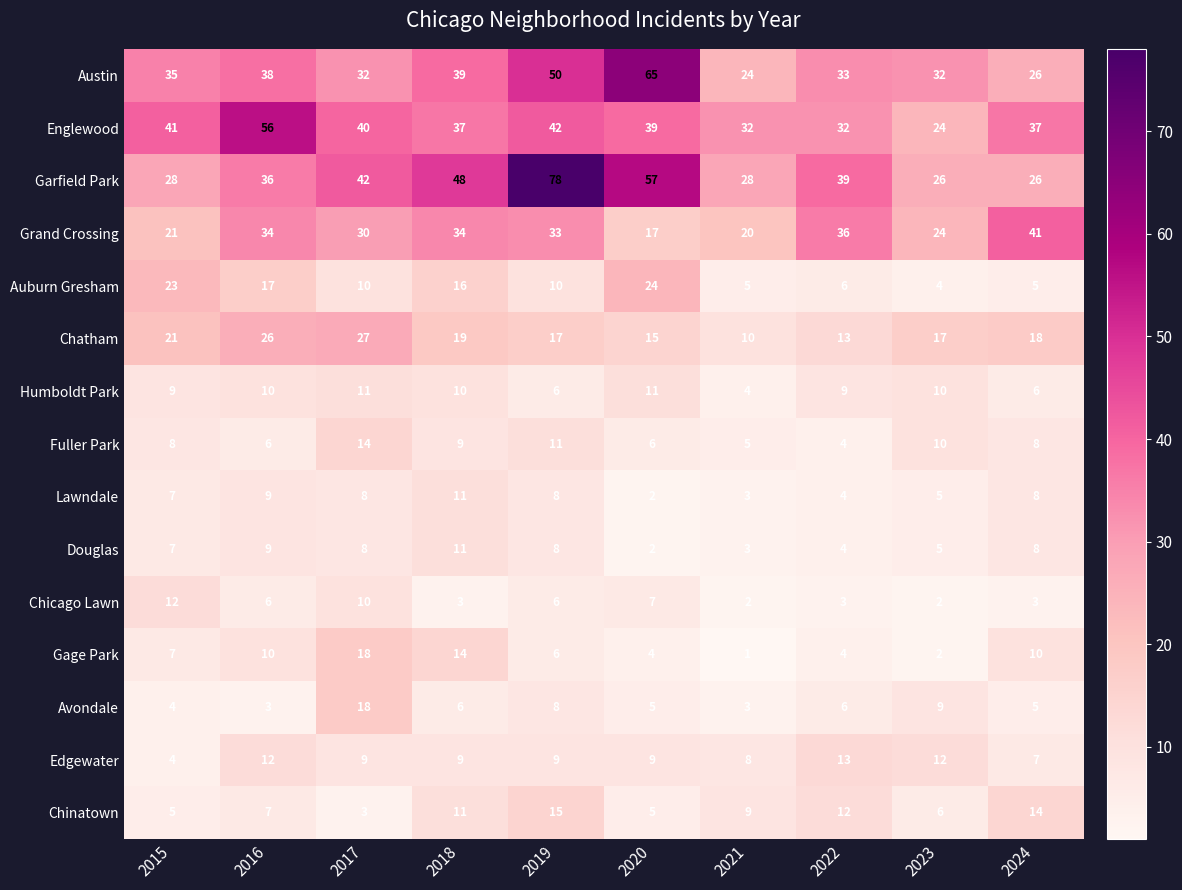

Count the Douglas values in the range 4 to 8.

6